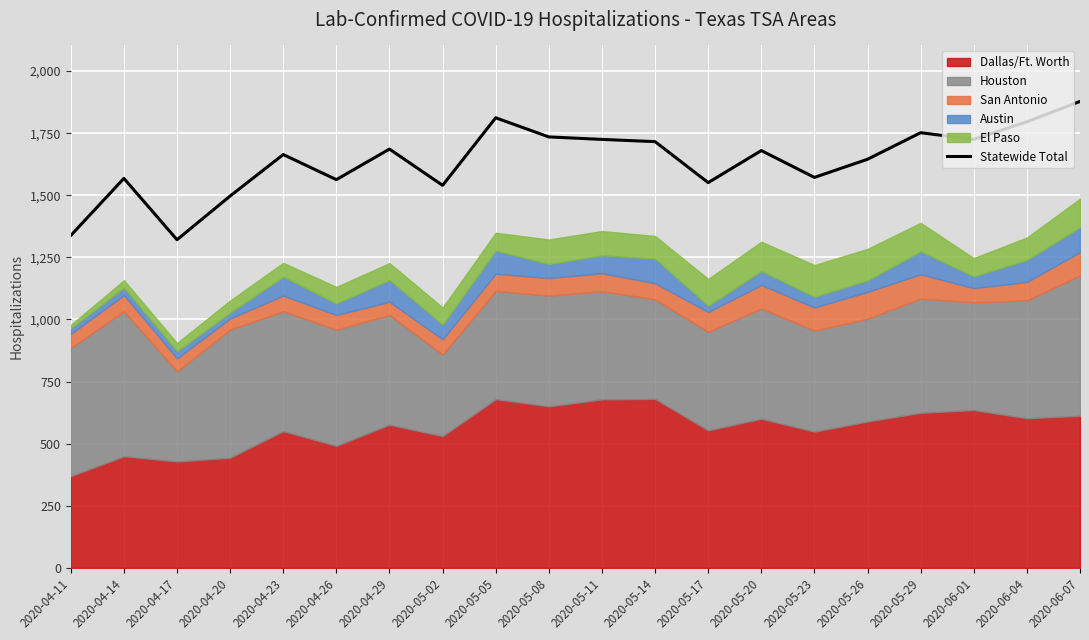

Where is the first local minimum?

2020-04-17